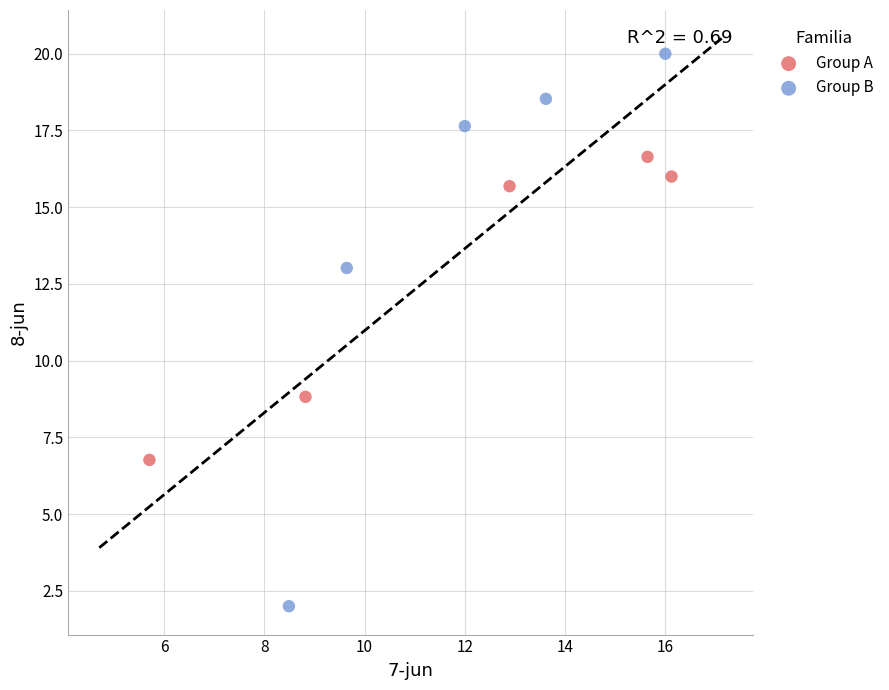

Which series has the largest Y range (max minus min)?

Group B